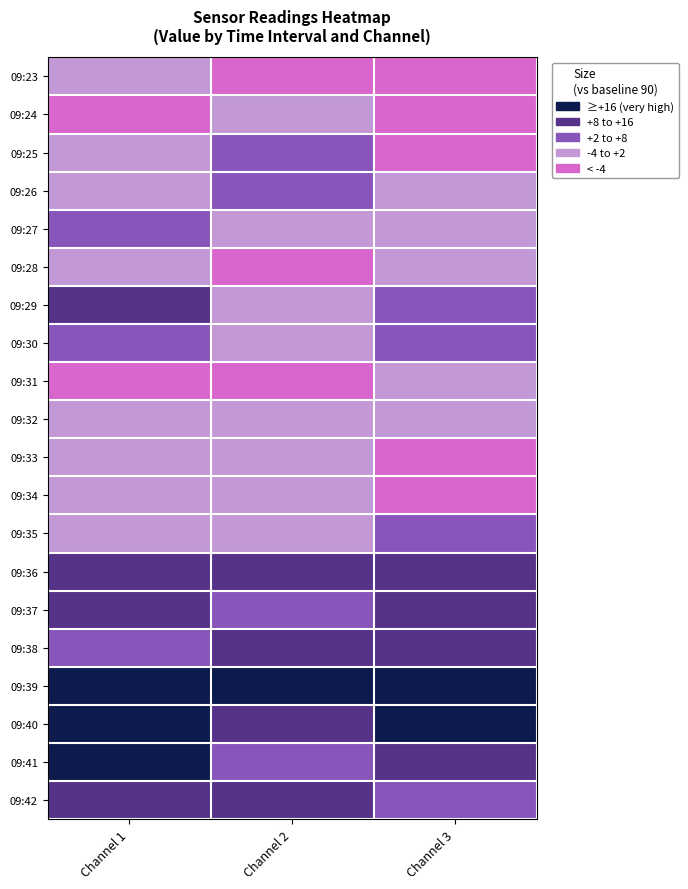

Rank the series by their maximum value, from lowest to highest.

09:23, 09:24, 09:28, 09:31, 09:32, 09:33, 09:34, 09:25, 09:26, 09:27, 09:30, 09:35, 09:29, 09:36, 09:37, 09:38, 09:42, 09:39, 09:40, 09:41